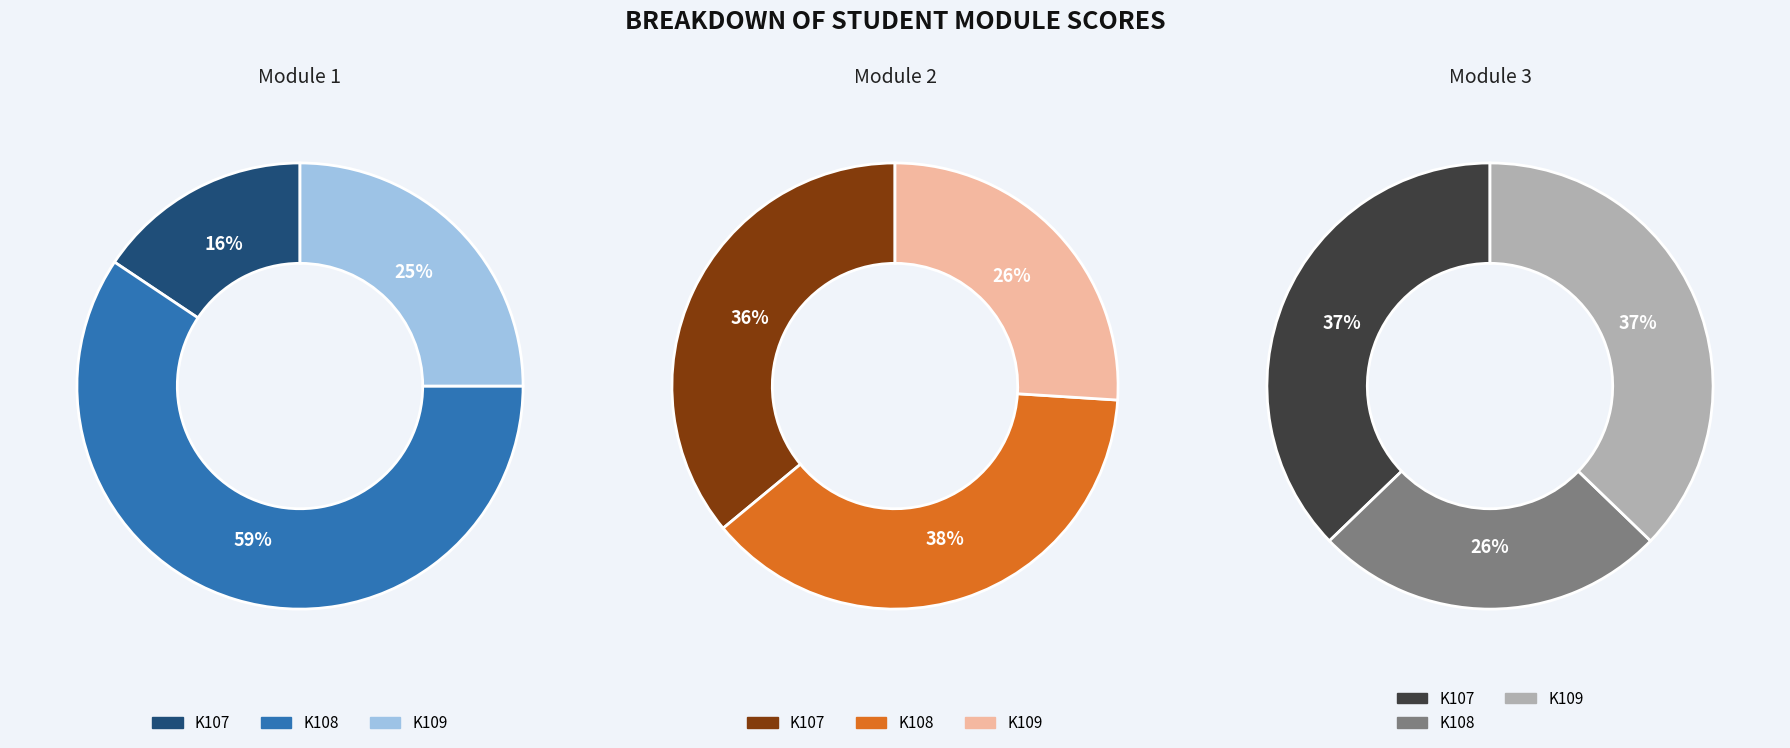

To the nearest percent, what percentage of the pie is K109?

25%